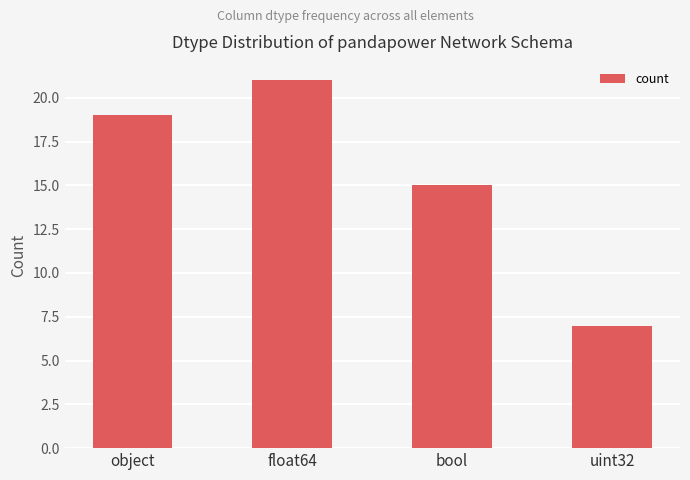

What is the label of the 4th bar from the right?

object